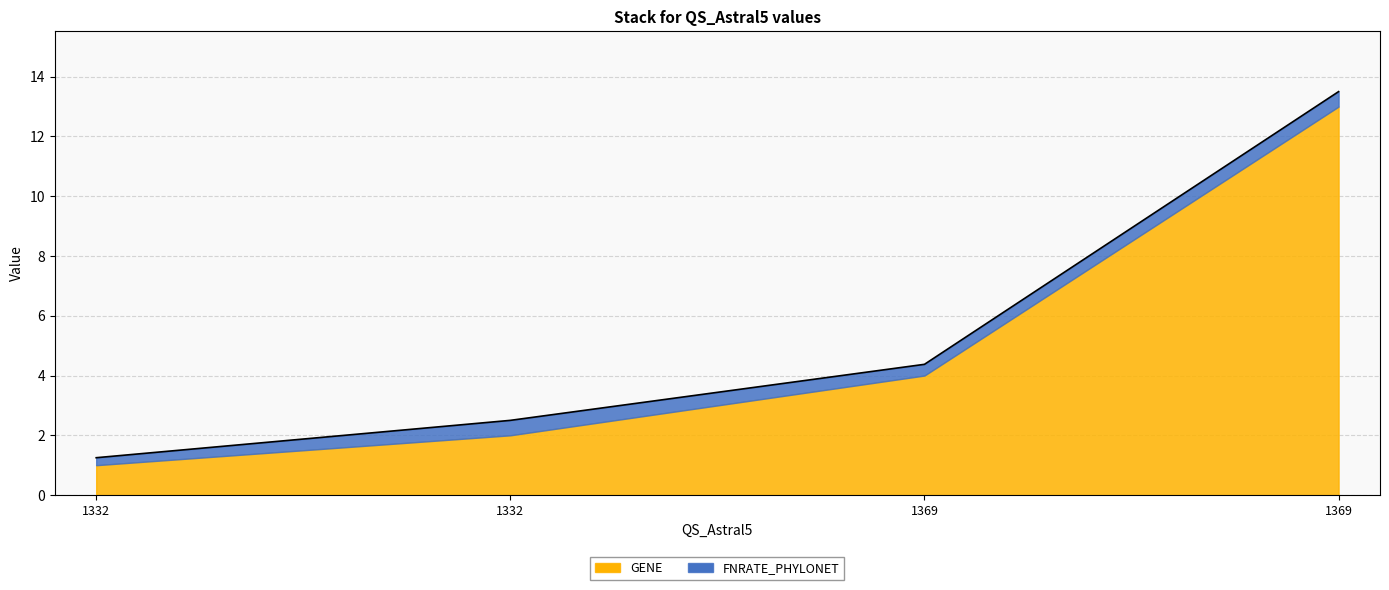

List the labels in order of value, smallest first.

1332, 1332, 1369, 1369